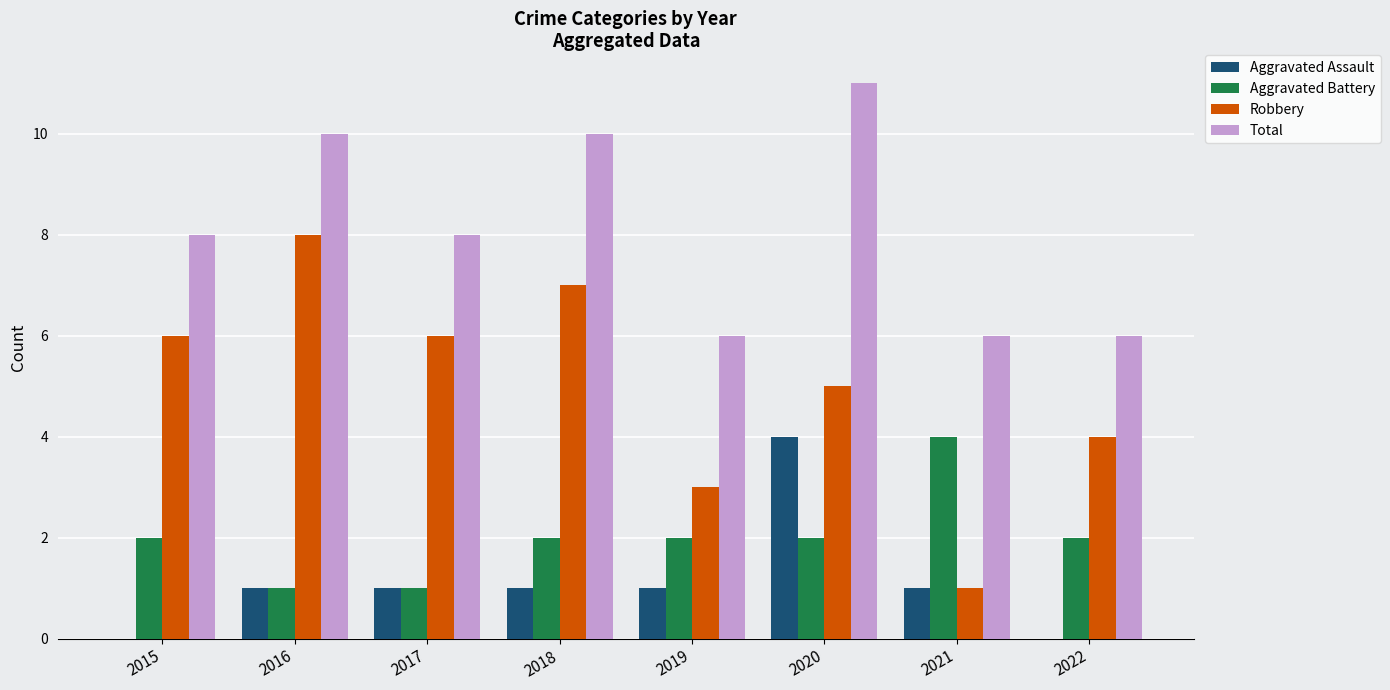

Between 2018 and 2020, which series saw the biggest shift?

Aggravated Assault